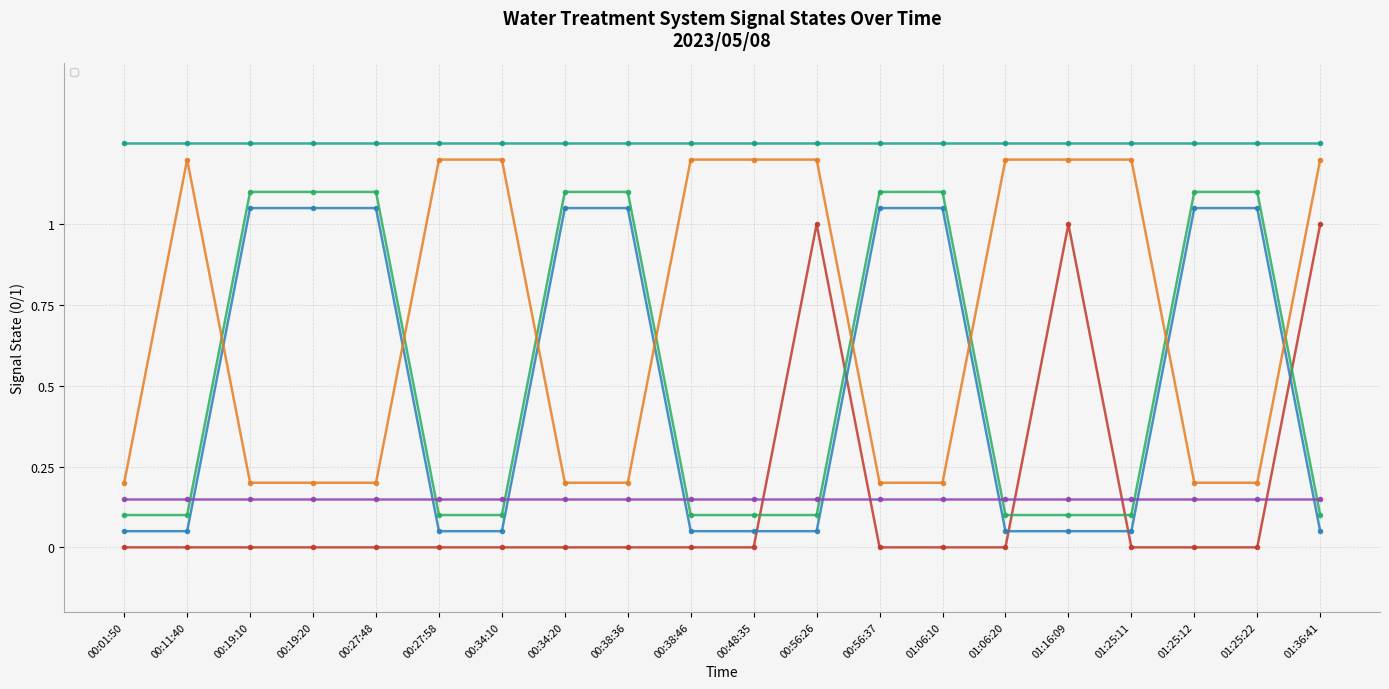

What are all the series names shown in the legend?

_SP_01A_Run_SERVICE_PUMP, _LS2_H_TREATED_WATER_TANK, _LS2_HH_TREATED_WATER_TANK, _SP_01A_F_SERVICE_PUMP